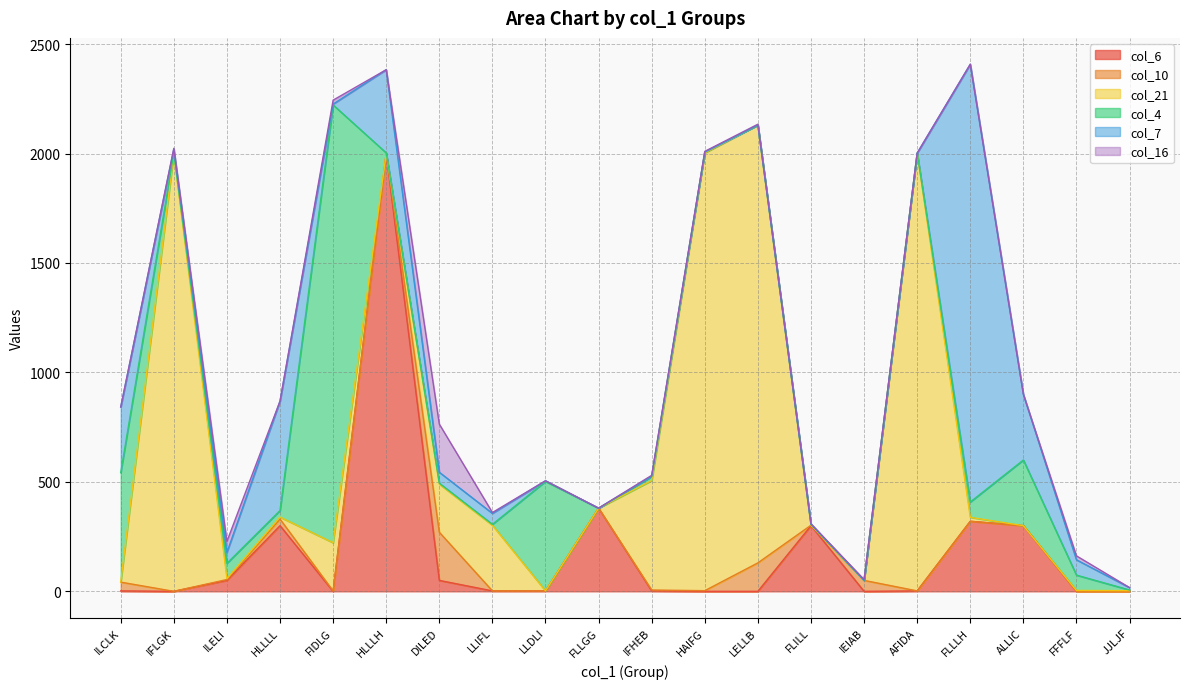

At which category is the sum across all series the highest?

FLLLH